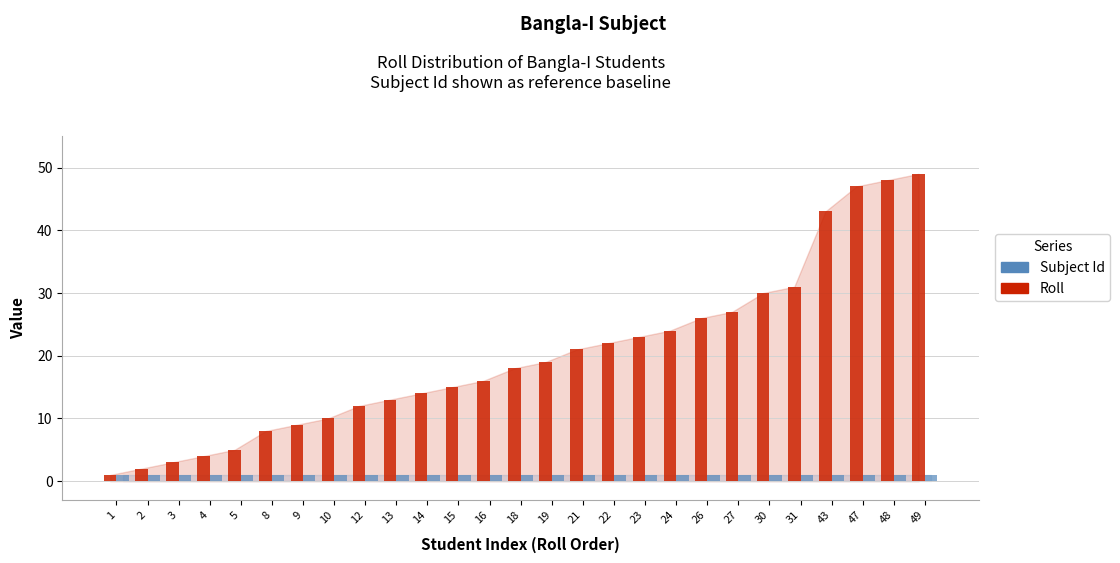

Is the value of Subject Id at 8 greater than the value of Roll at 3?

No